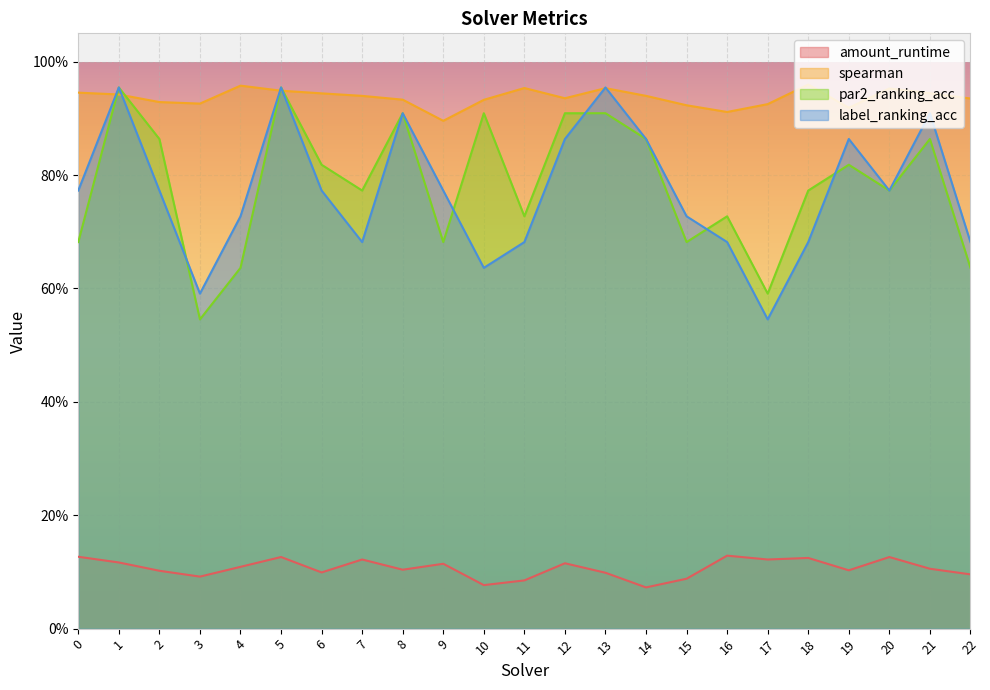

What is the total value across all series at 6?

2.6